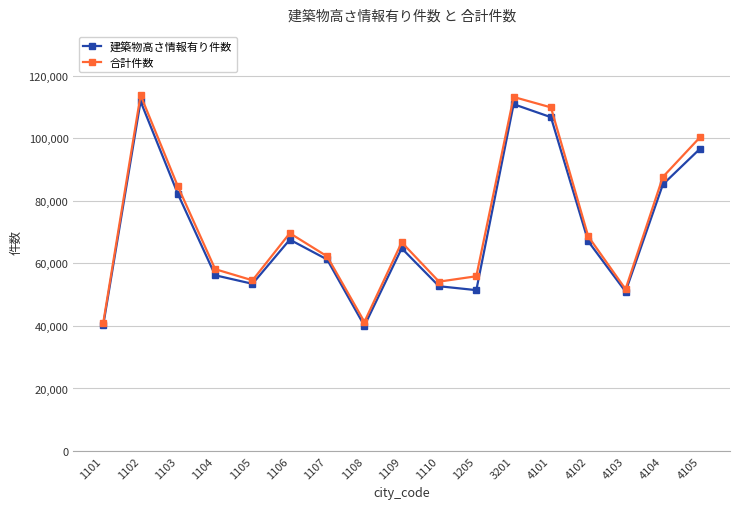

What is the approximate value of 合計件数 at 1108, to the nearest 10?

41310